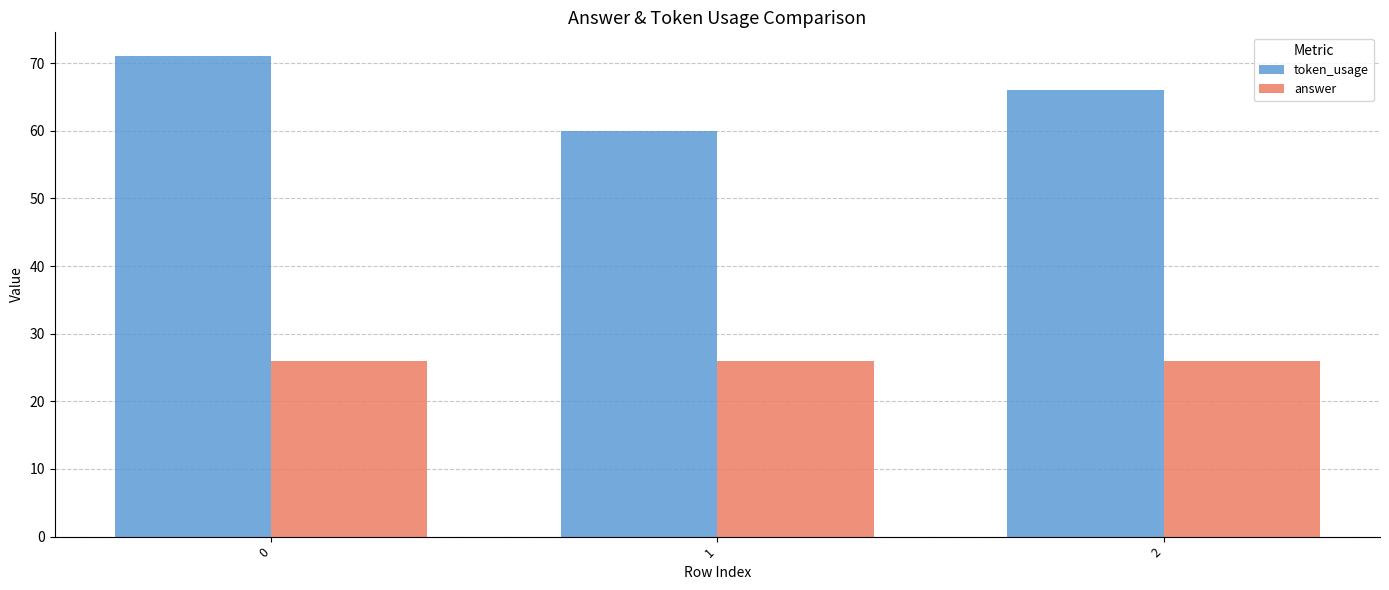

Rank the series at 2 from highest to lowest value.

token_usage, answer